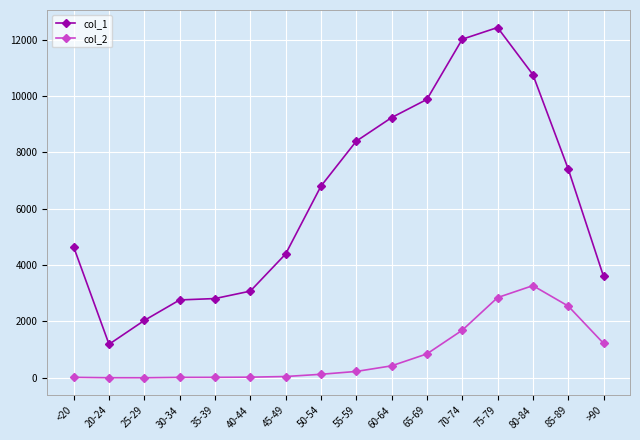

What are all the series names shown in the legend?

col_1, col_2